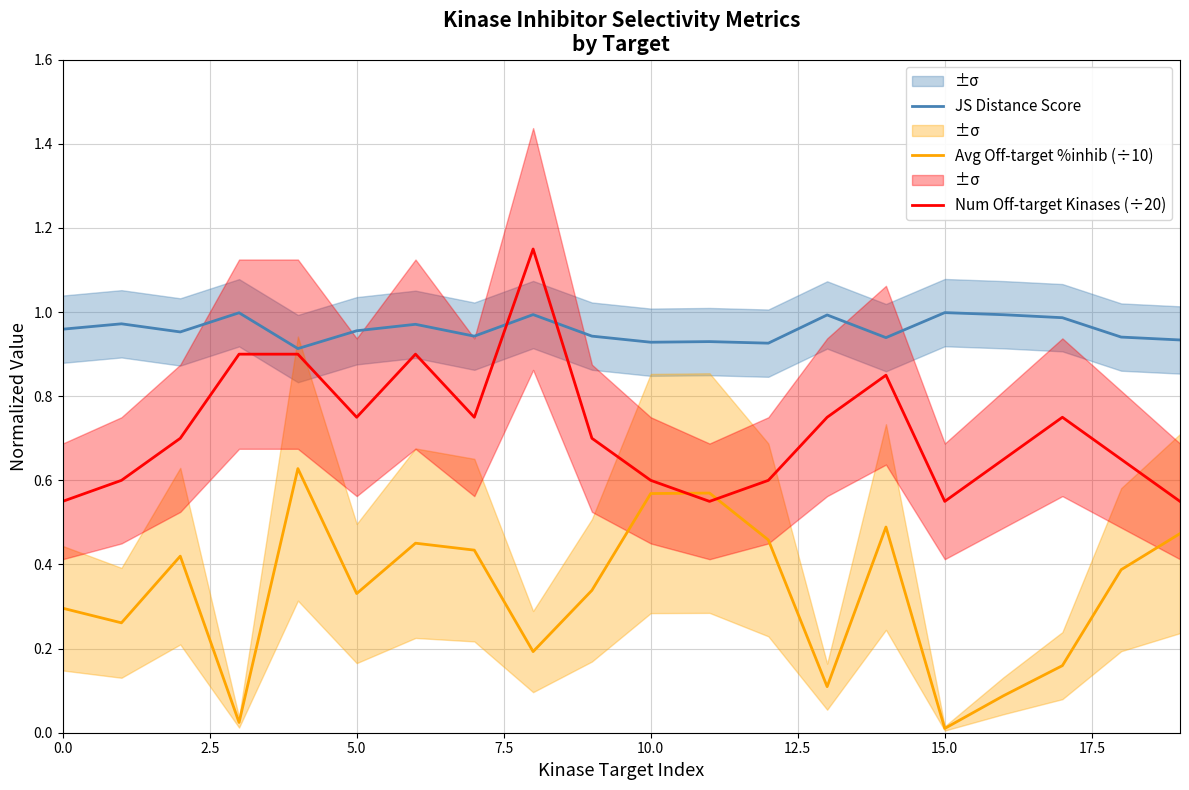

Reading right to left, extract all data points from this chart.

JS Distance Score: 0.9	0.9	1.0	1.0	1.0	0.9	1.0	0.9	0.9	0.9	0.9	1.0	0.9	1.0	1.0	0.9	1.0	1.0	1.0	1.0
Avg Off-target %inhib (÷10): 0.5	0.4	0.2	0.1	0.0	0.5	0.1	0.5	0.6	0.6	0.3	0.2	0.4	0.5	0.3	0.6	0.0	0.4	0.3	0.3
Num Off-target Kinases (÷20): 0.6	0.7	0.8	0.7	0.6	0.8	0.8	0.6	0.6	0.6	0.7	1.1	0.8	0.9	0.8	0.9	0.9	0.7	0.6	0.6